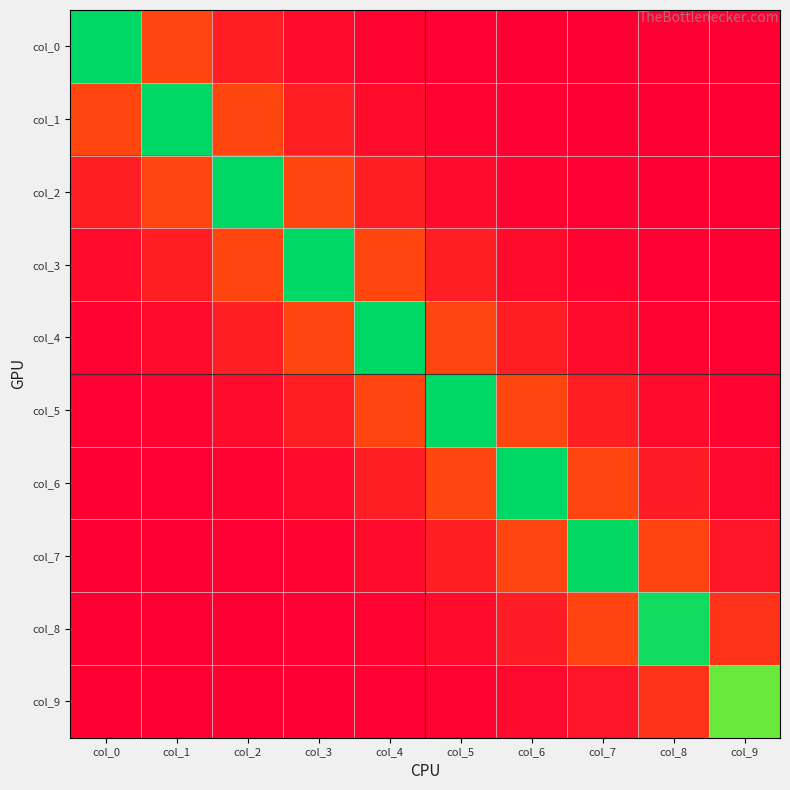

Between col_3 and col_7, which series saw the biggest shift?

col_3